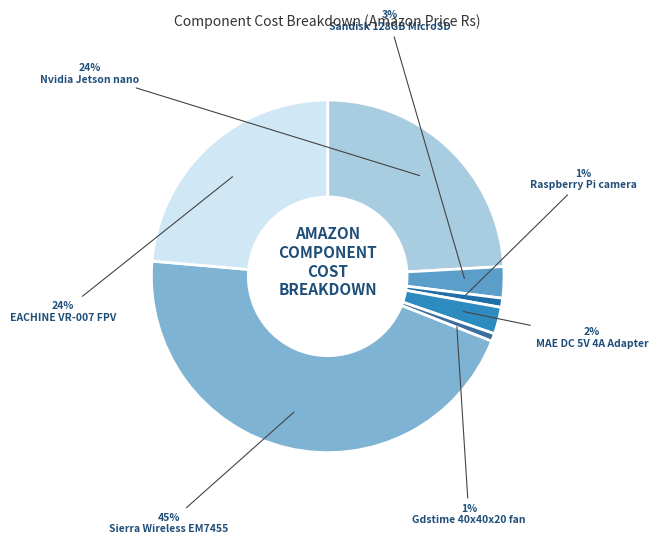

What percentage is the MAE DC 5V 4A Adapter slice, to the nearest percent?

2%